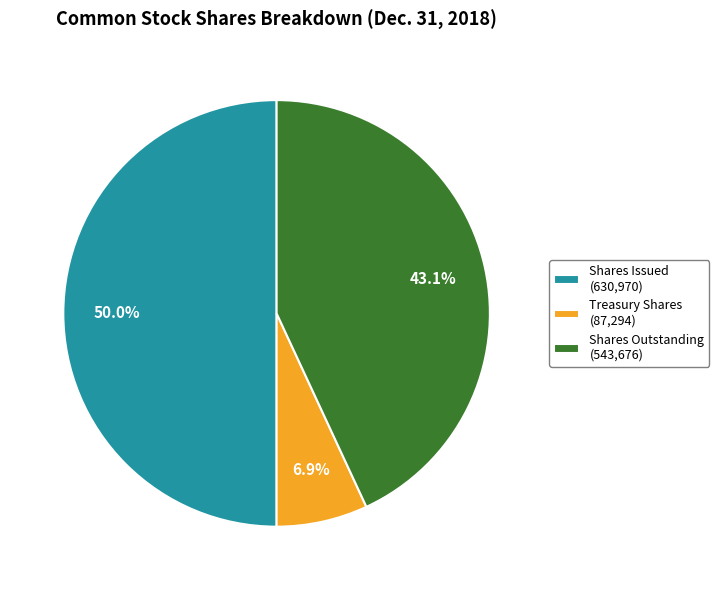

Does Shares Outstanding (543,676) represent more than half of the total?

No